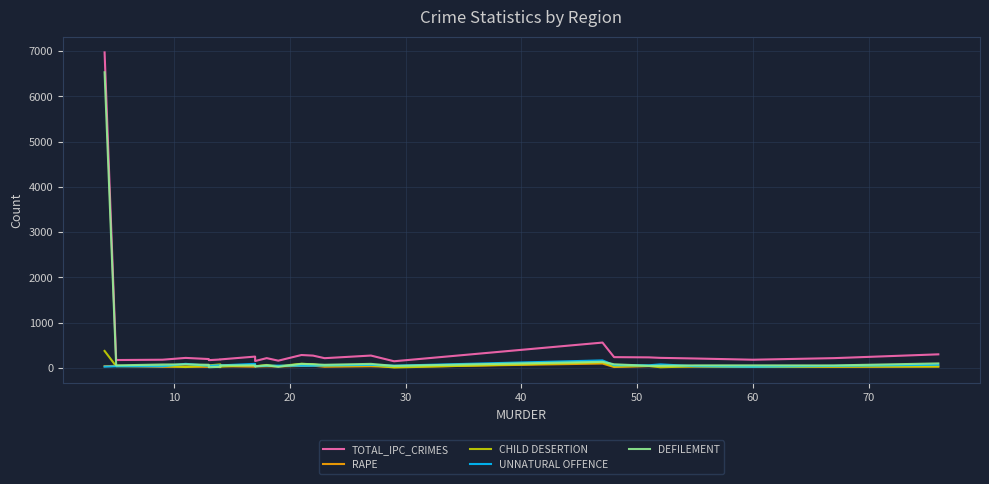

Is this an area chart (filled region under the line)?

No